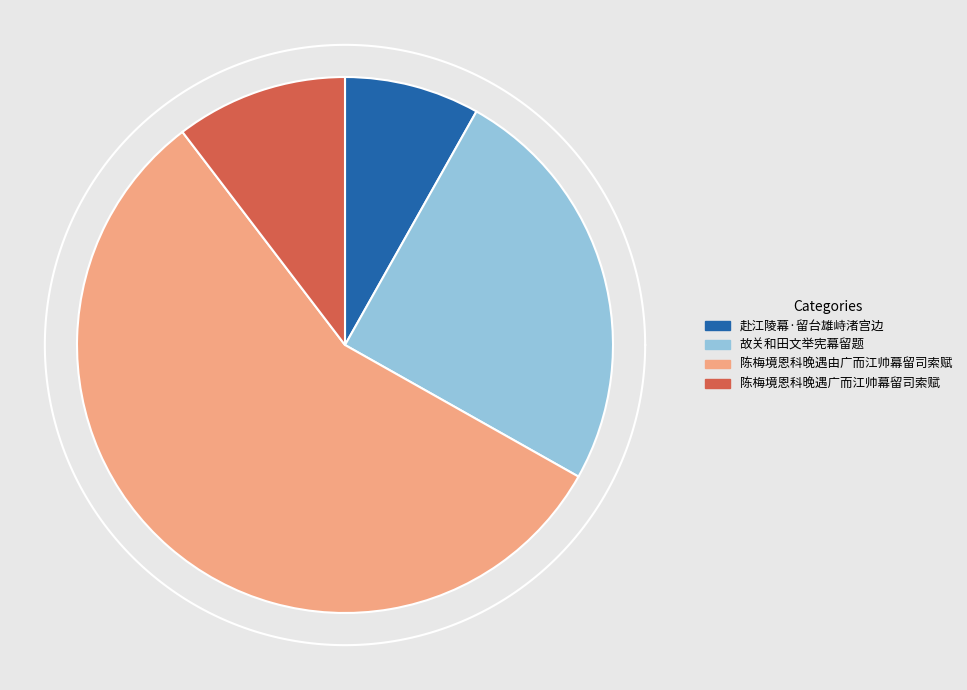

What is the change in value from 故关和田文举宪幕留题 to 陈梅境恩科晚遇由广而江帅幕留司索赋?

+634711